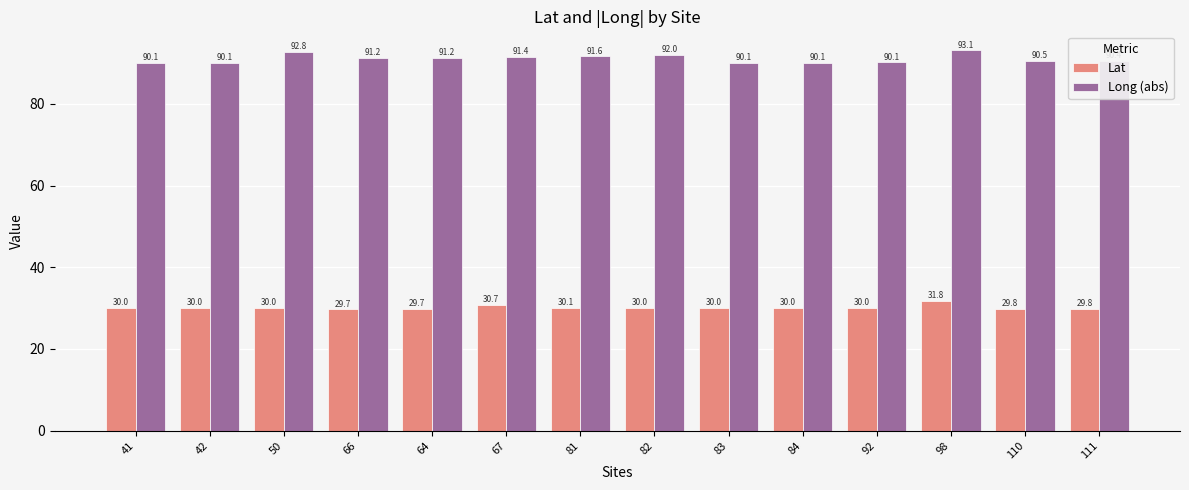

What are all the series names shown in the legend?

Lat, Long (abs)